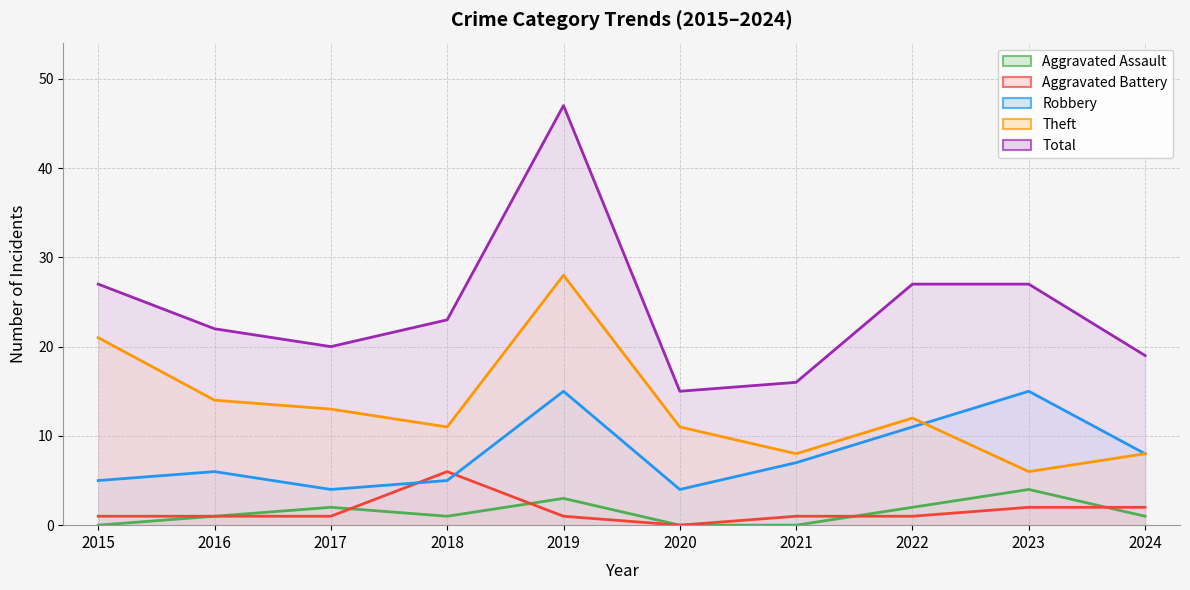

What is the value of the Robbery point at the 7th from the left?

7